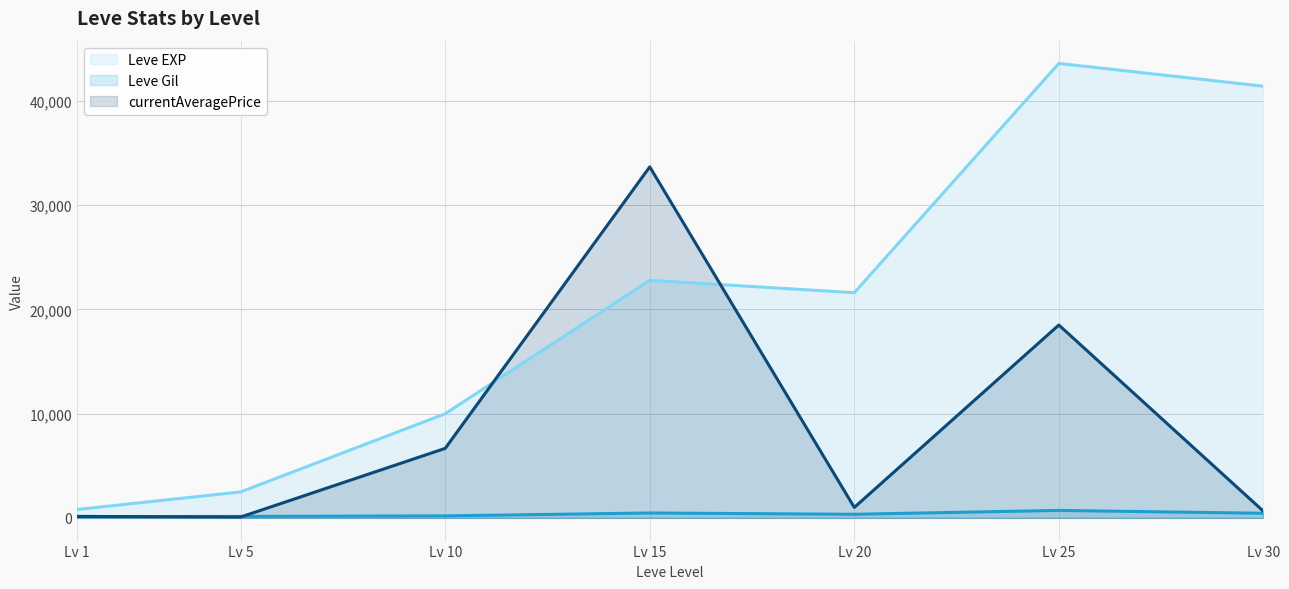

Does the chart display data point markers on the line(s)?

No